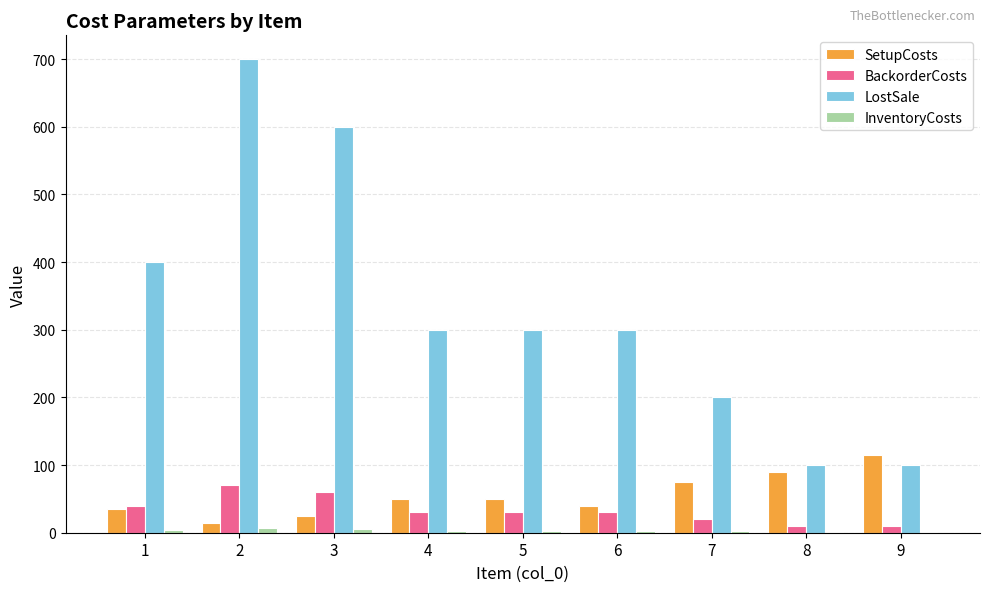

Is it true that SetupCosts equals 130 at 8?

False